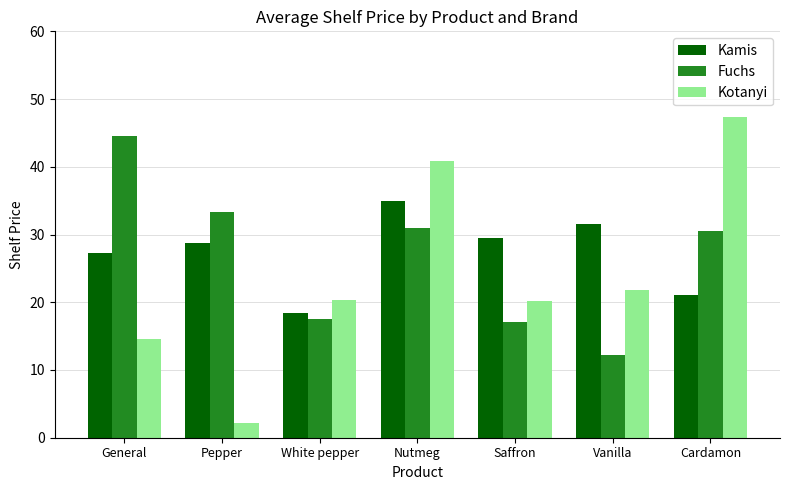

Where does the Fuchs series first go above 30?

General